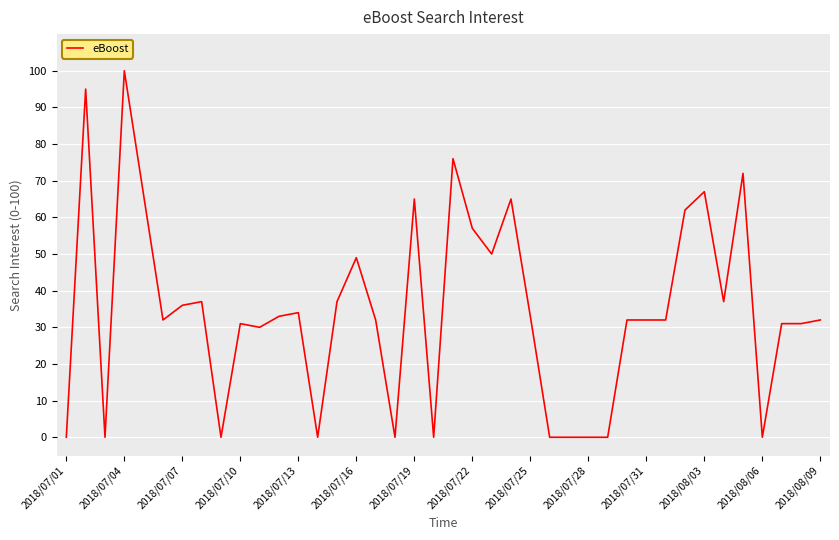

What is the maximum value shown in the chart?

100